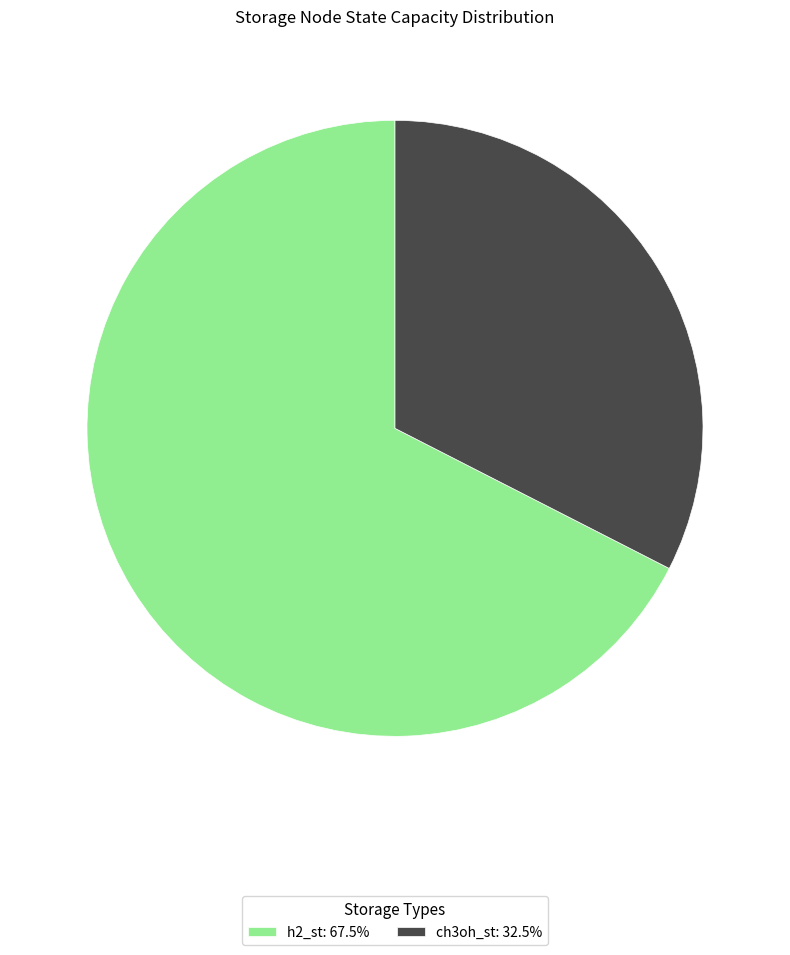

How many slices are in this pie chart?

2